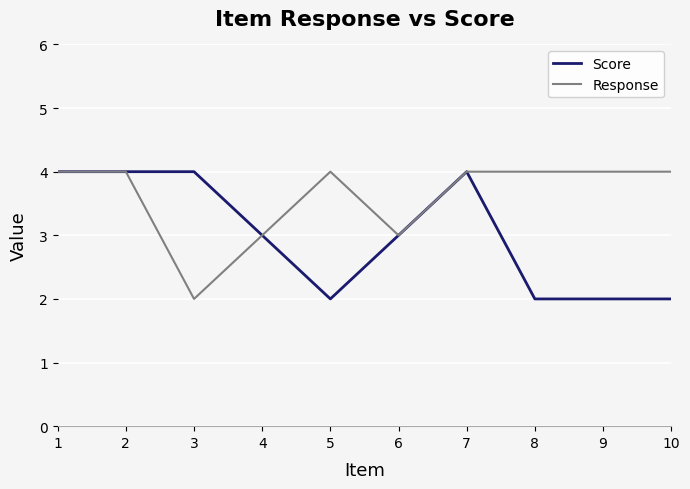

Is this an area chart (filled region under the line)?

No